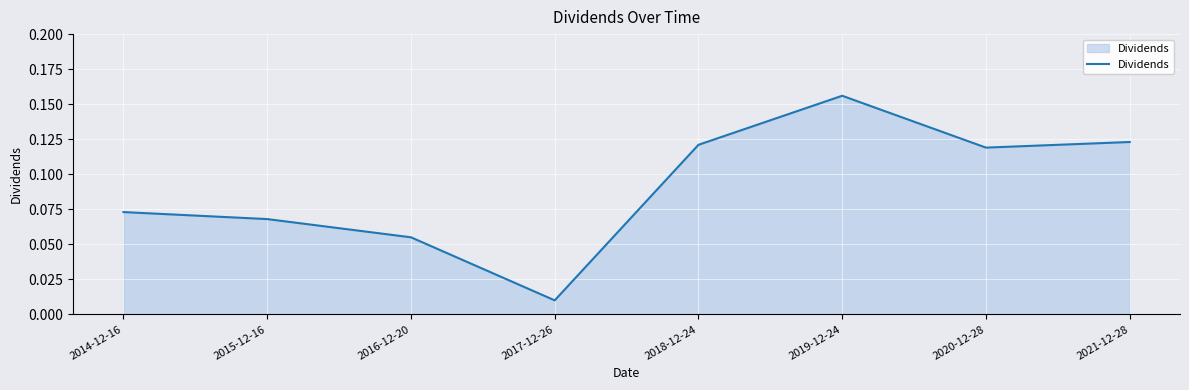

At which category does the data reach its first local peak?

2019-12-24